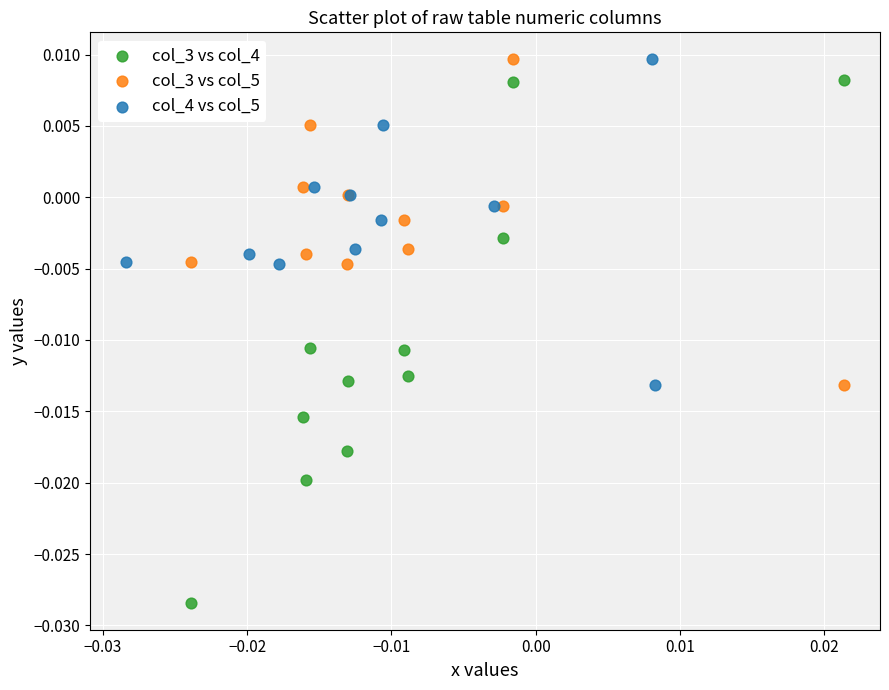

Which series reaches the minimum Y coordinate?

col_3 vs col_4